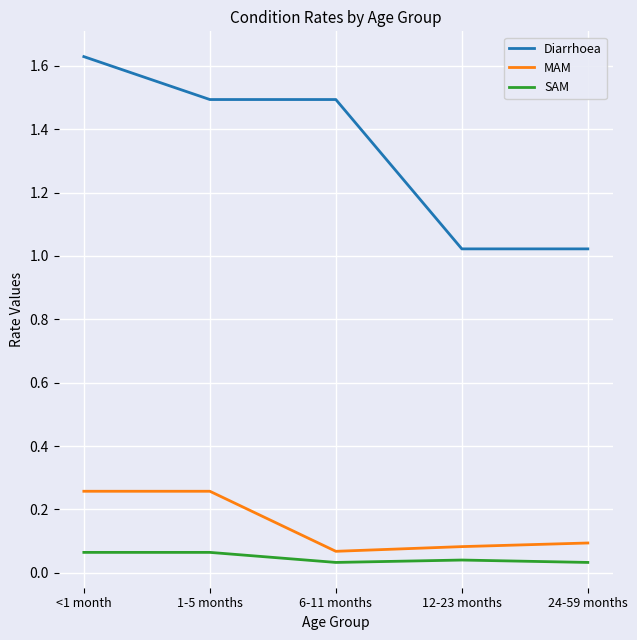

At how many categories does at least one series exceed 0?

5